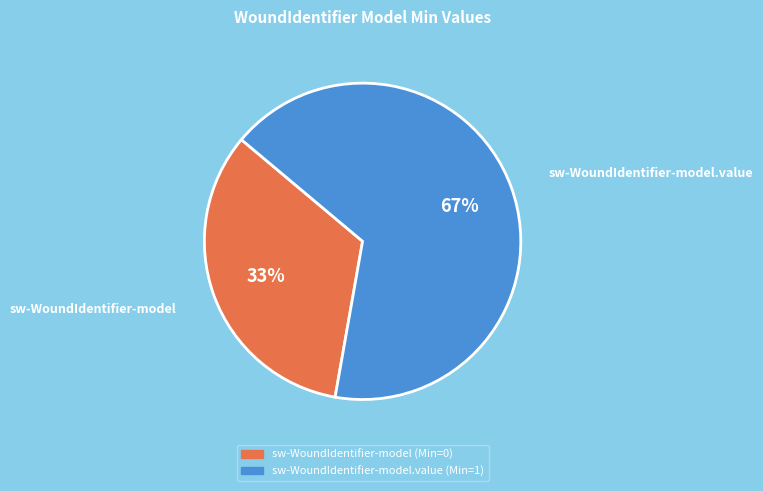

To the nearest percent, what is the average slice percentage?

50%